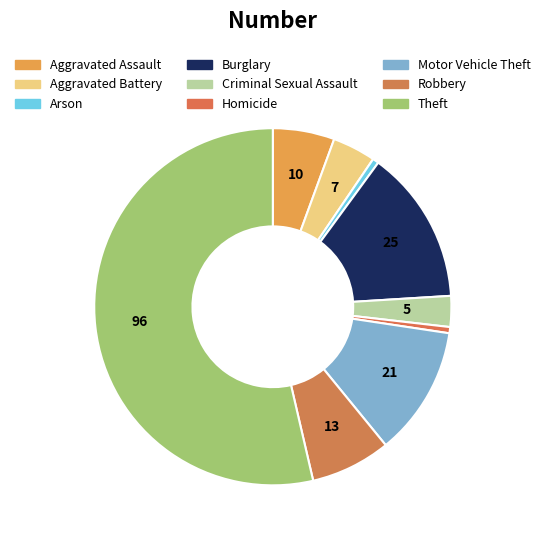

How many slices are in this pie chart?

9